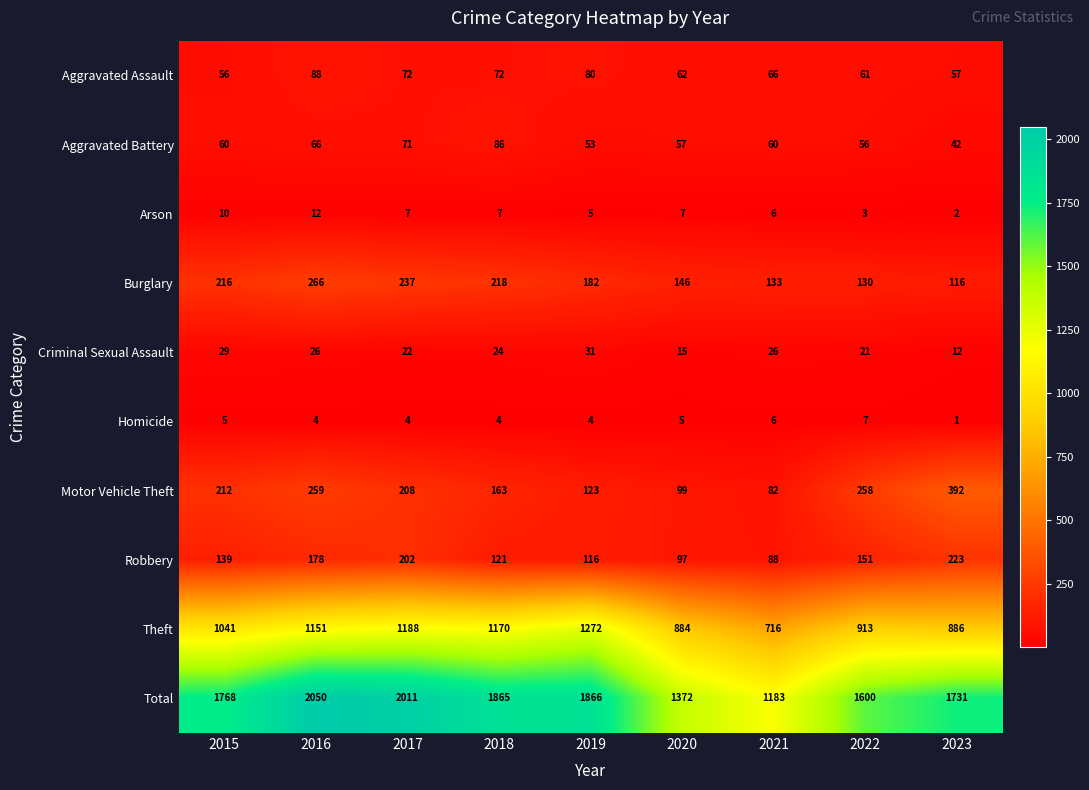

At which label is Total closest to 1616?

2022